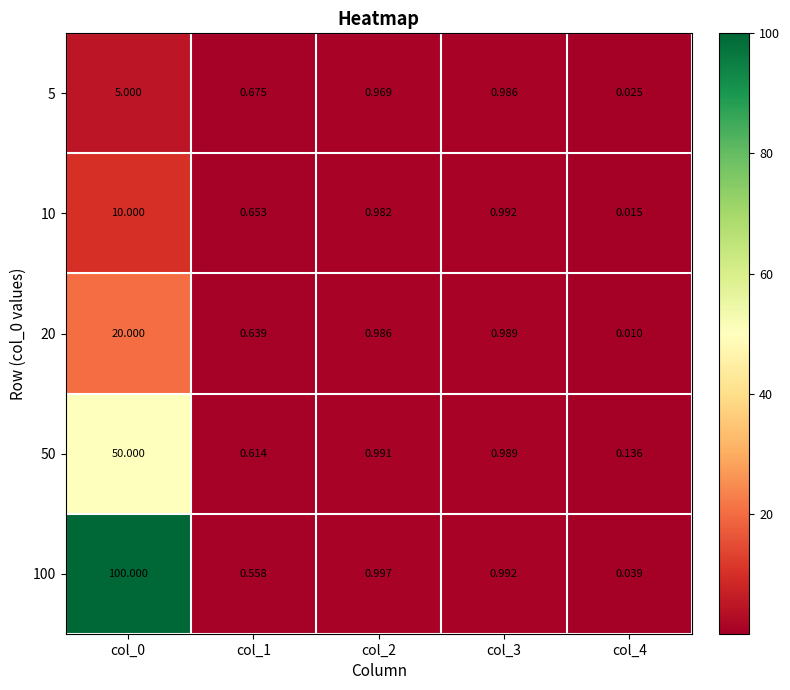

Is the value of 100 at col_4 greater than the value of 50 at col_2?

No